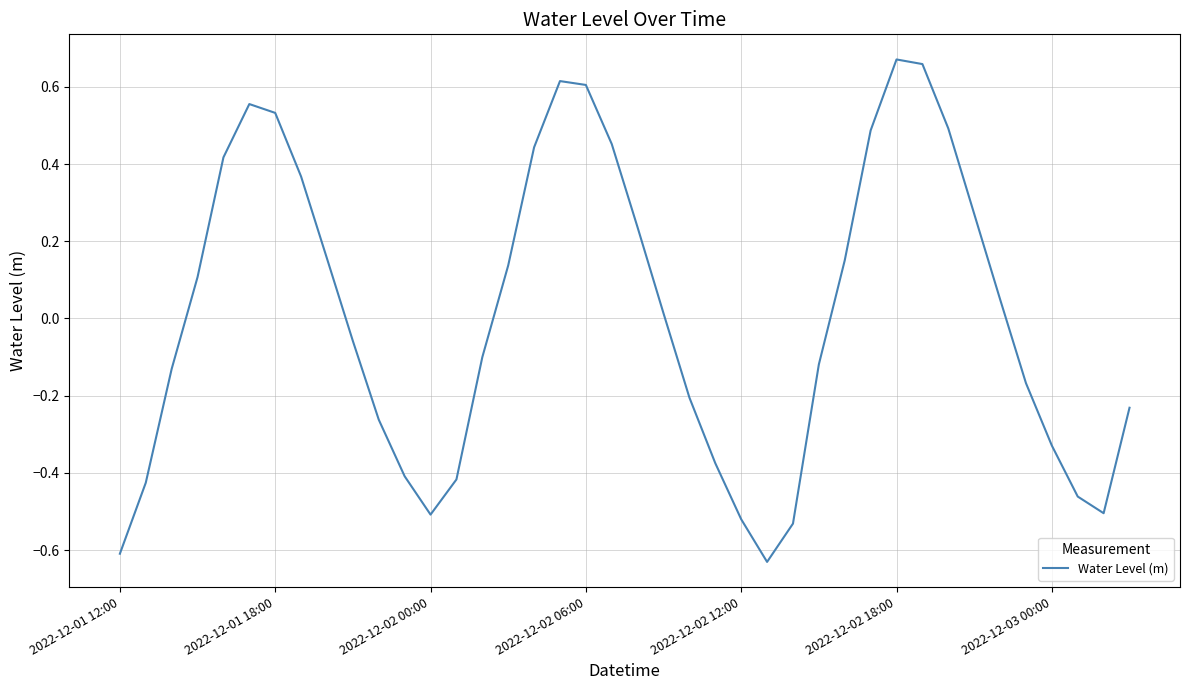

How many values are below 0?

20